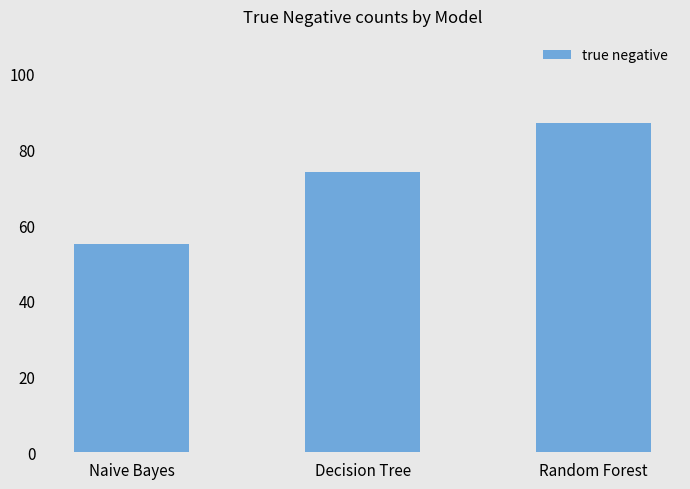

What is the label of the 3rd bar from the left?

Random Forest